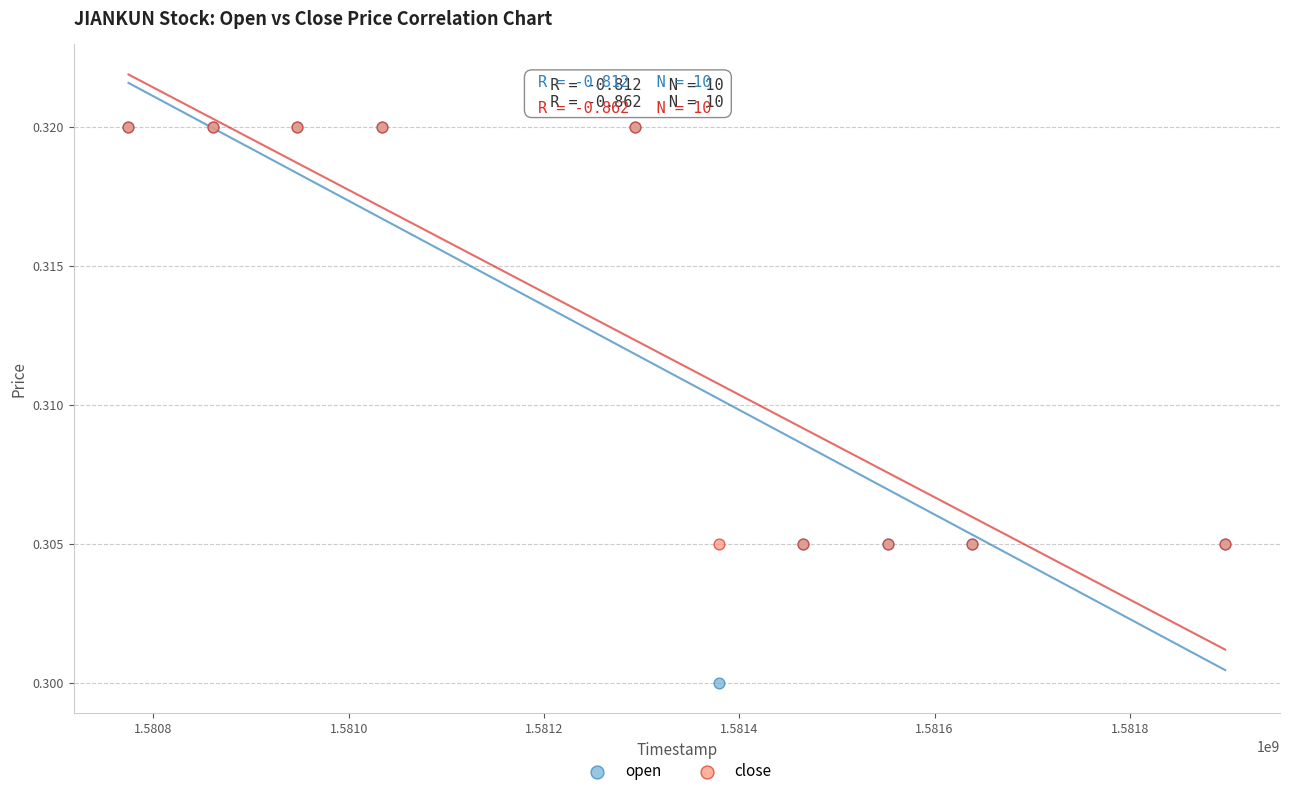

What are all the series names shown in the legend?

open, close